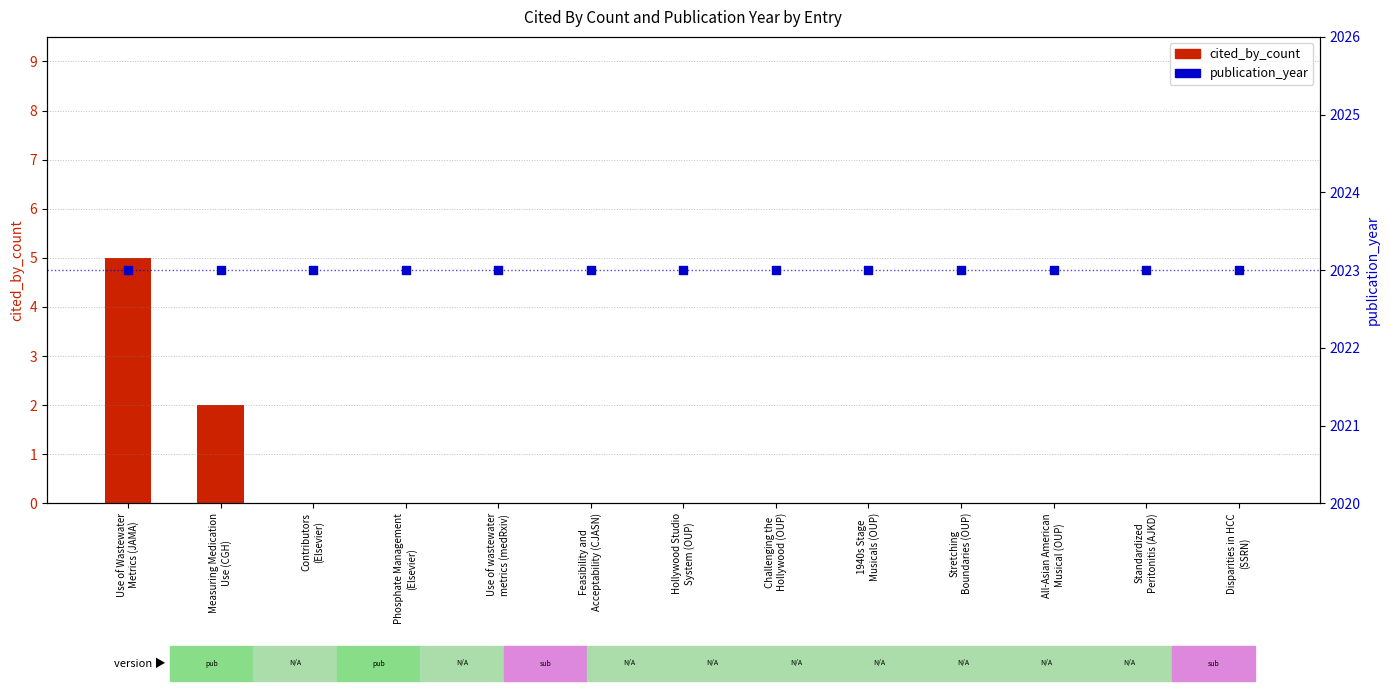

At which category is the sum across all series the highest?

Use of Wastewater
Metrics (JAMA)